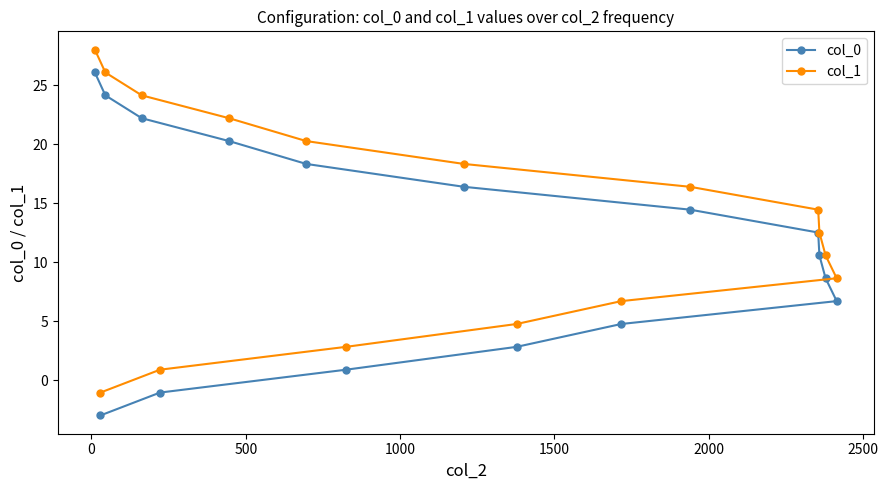

What is the greatest value displayed?

28.0